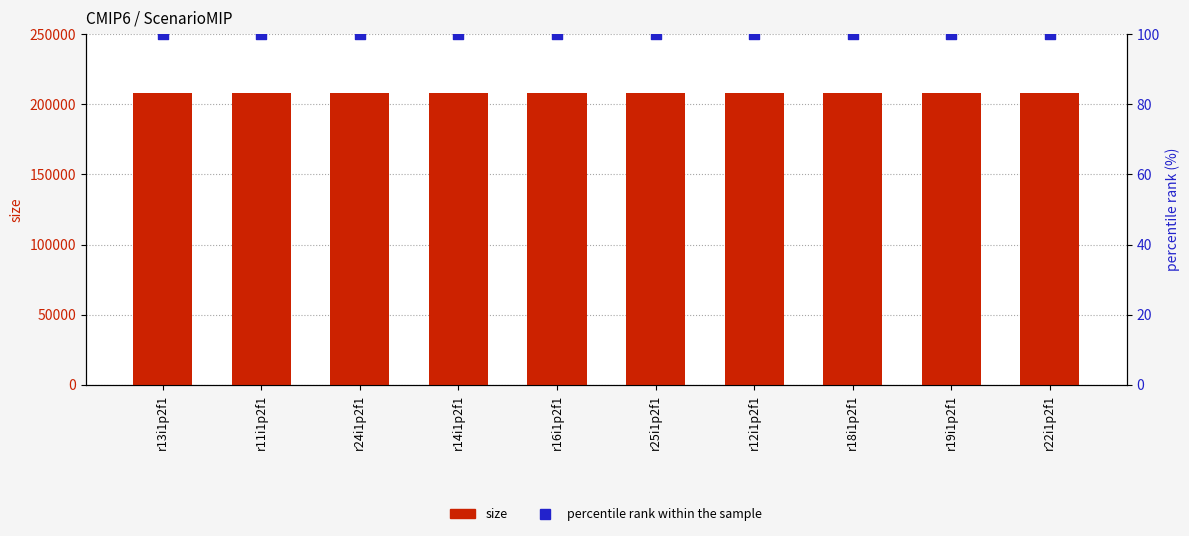

At how many categories does at least one series exceed 150005?

10